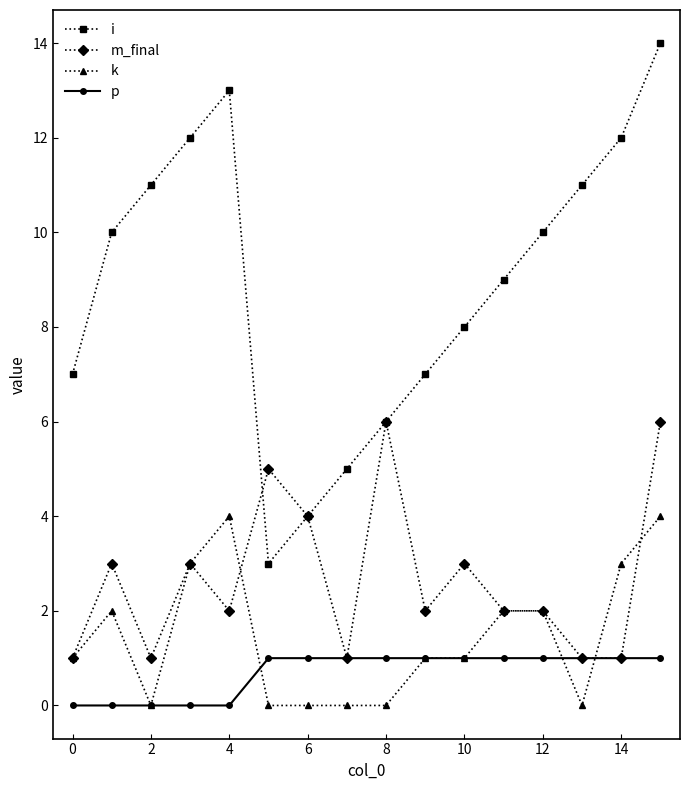

How many series are shown in this chart?

4